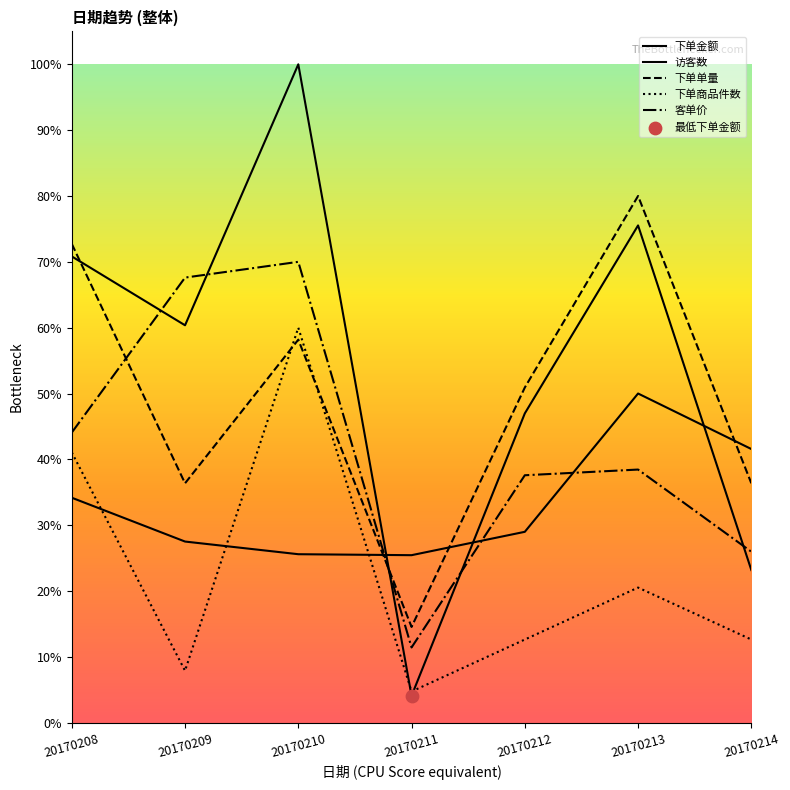

Which series has the largest Y range (max minus min)?

下单金额